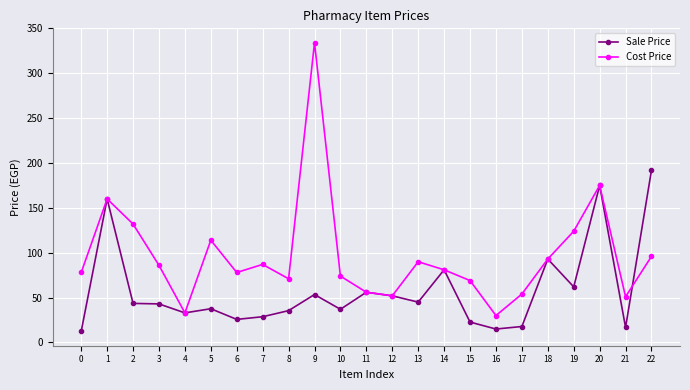

Where does the Sale Price series first go above 43?

1